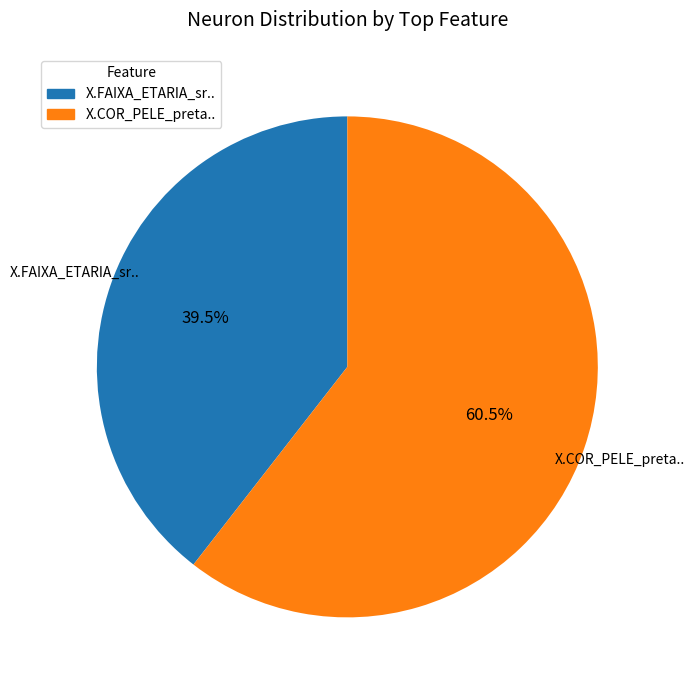

Between X.FAIXA_ETARIA_sr.. and X.COR_PELE_preta.., which is larger?

X.COR_PELE_preta..